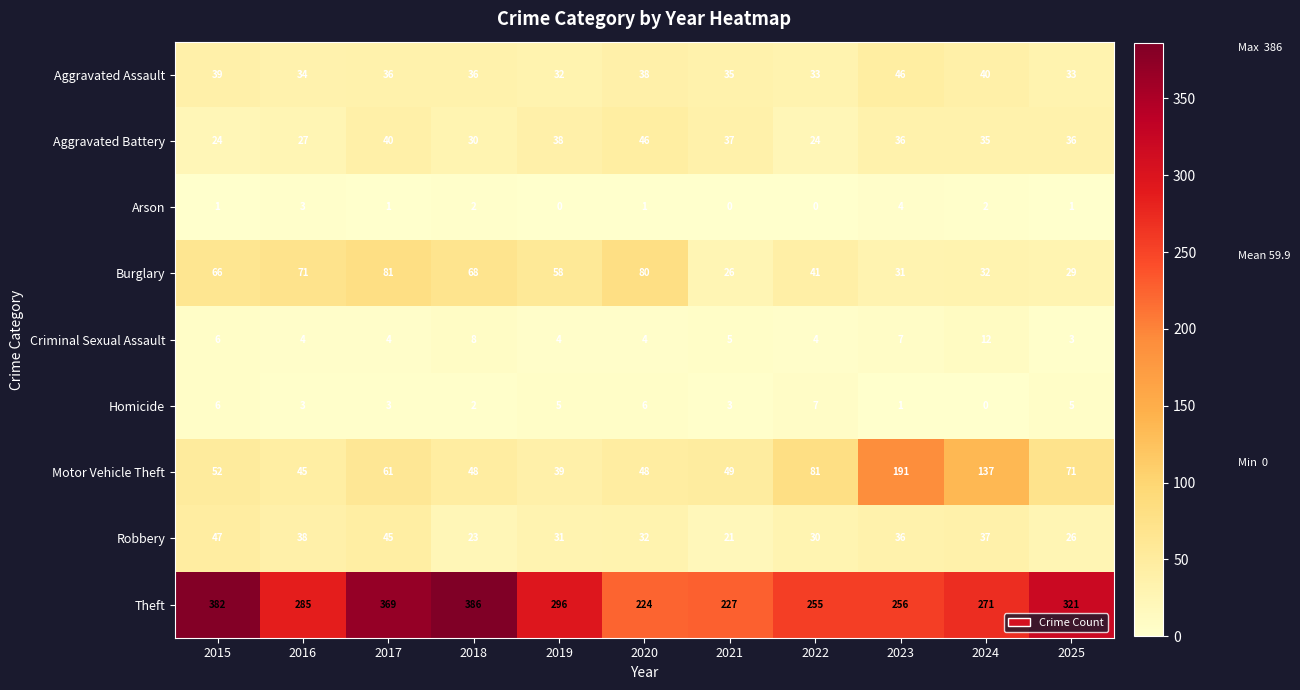

Rank the series at 2025 from highest to lowest value.

Theft, Motor Vehicle Theft, Aggravated Battery, Aggravated Assault, Burglary, Robbery, Homicide, Criminal Sexual Assault, Arson